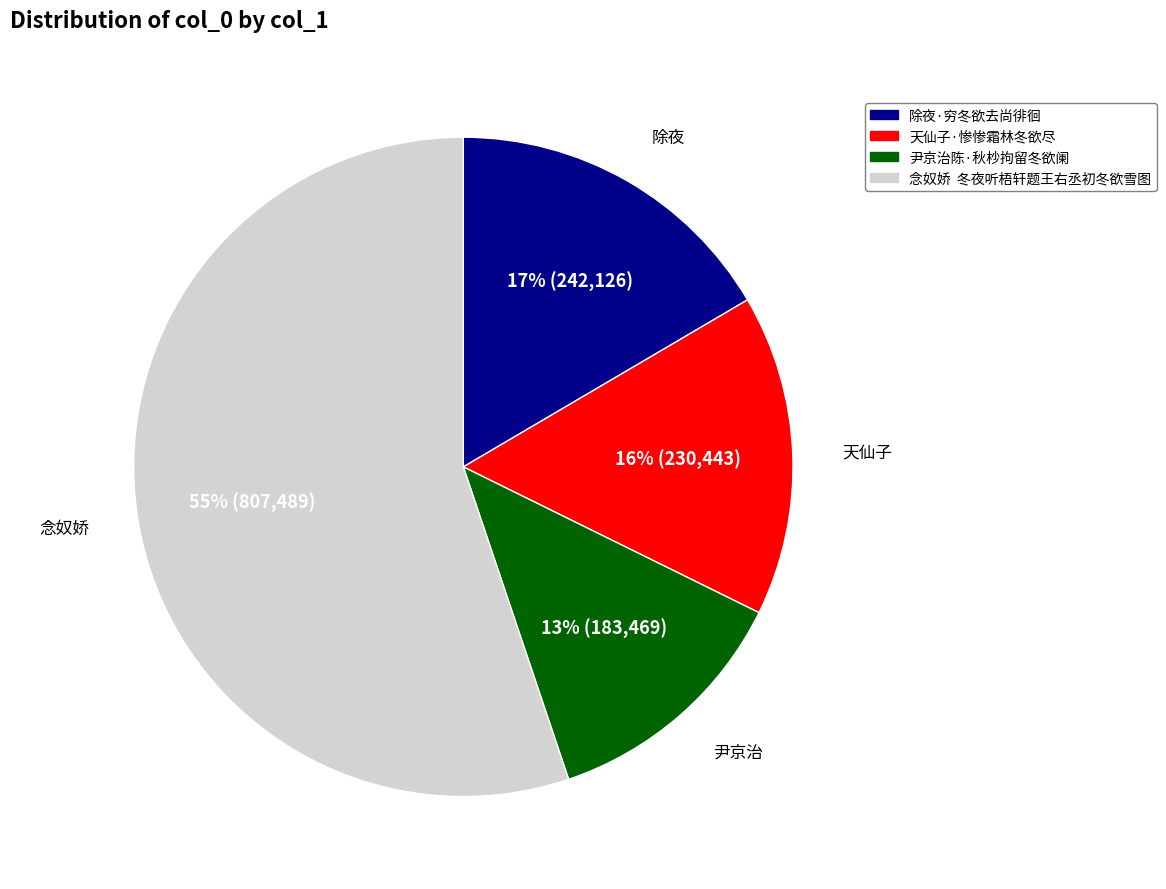

Rank the categories by value from lowest to highest.

尹京治陈·秋杪拘留冬欲阑, 天仙子·惨惨霜林冬欲尽, 除夜·穷冬欲去尚徘徊, 念奴娇 冬夜听梧轩题王右丞初冬欲雪图